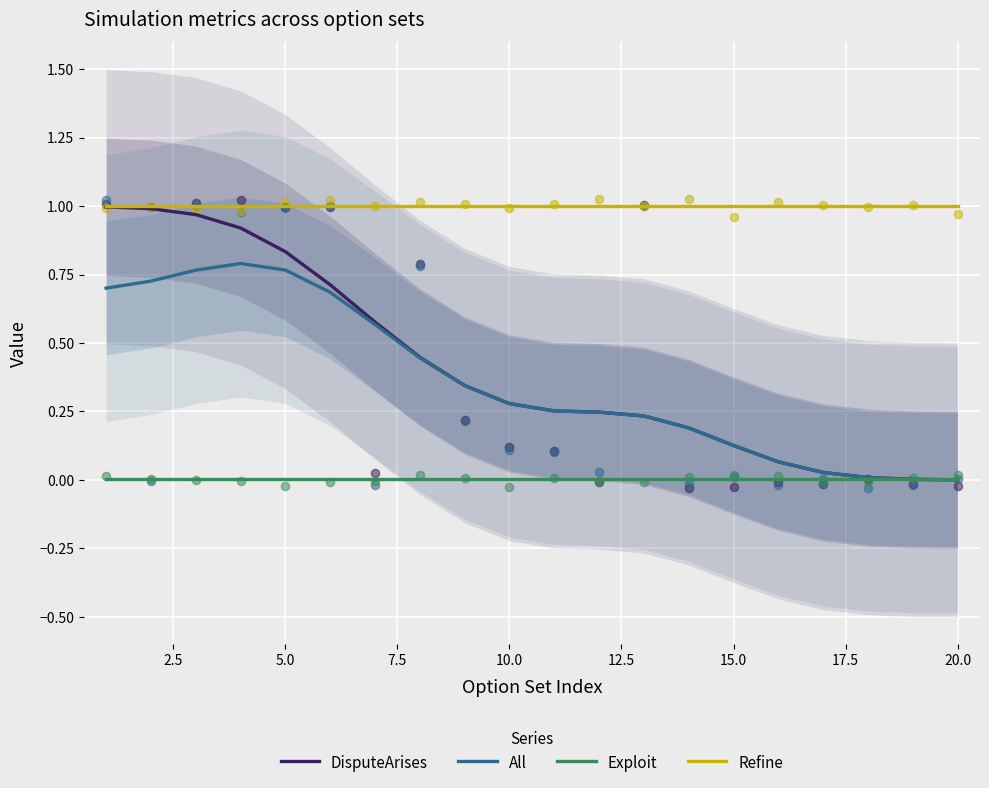

Which series reaches the minimum Y coordinate?

DisputeArises